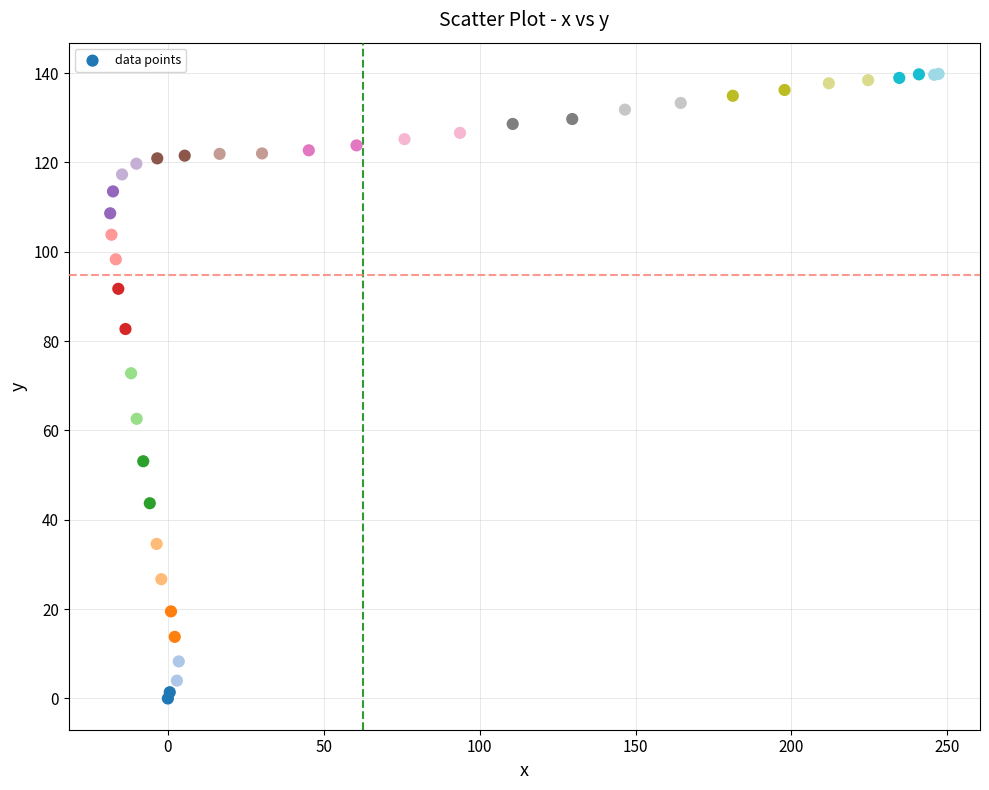

What Y value in the scatter plot is closest to 69?

72.8